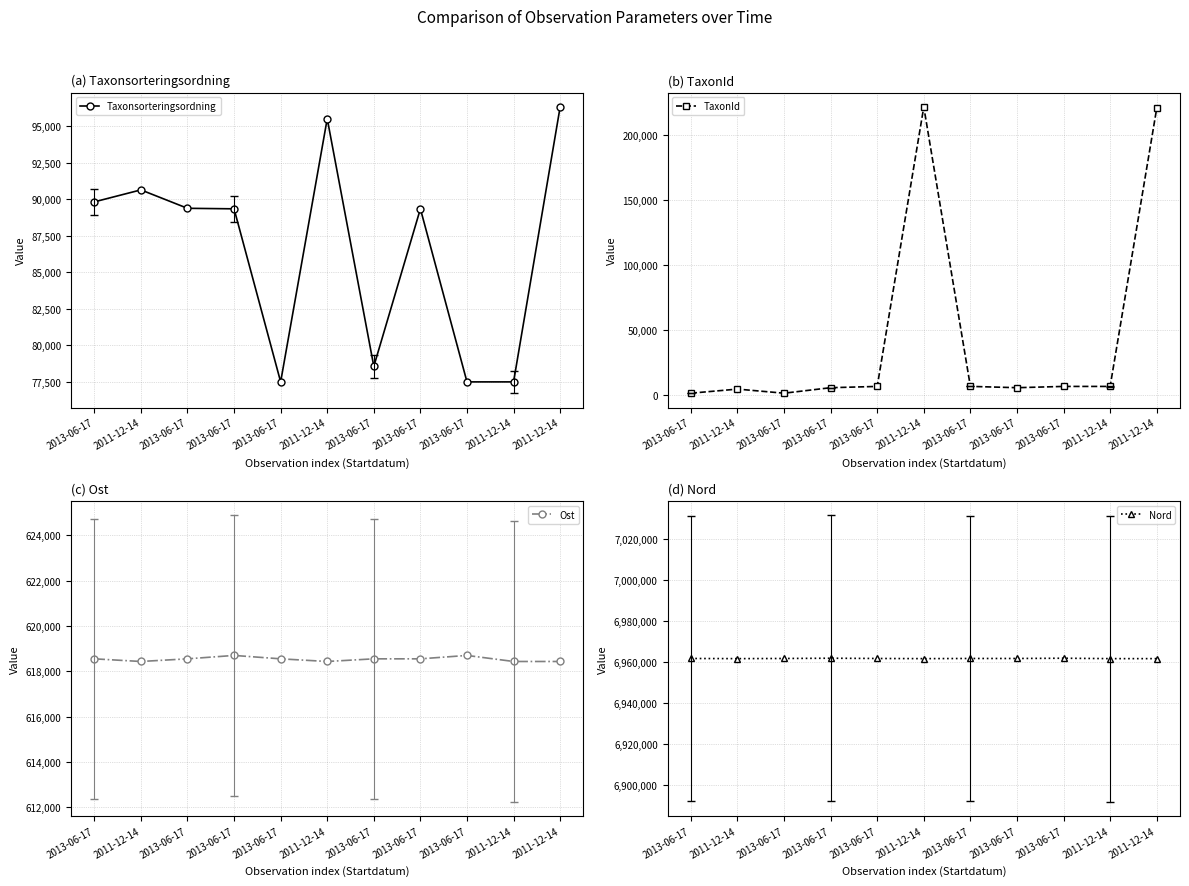

The value of Ost at 2011-12-14 is 284185. True or false?

False